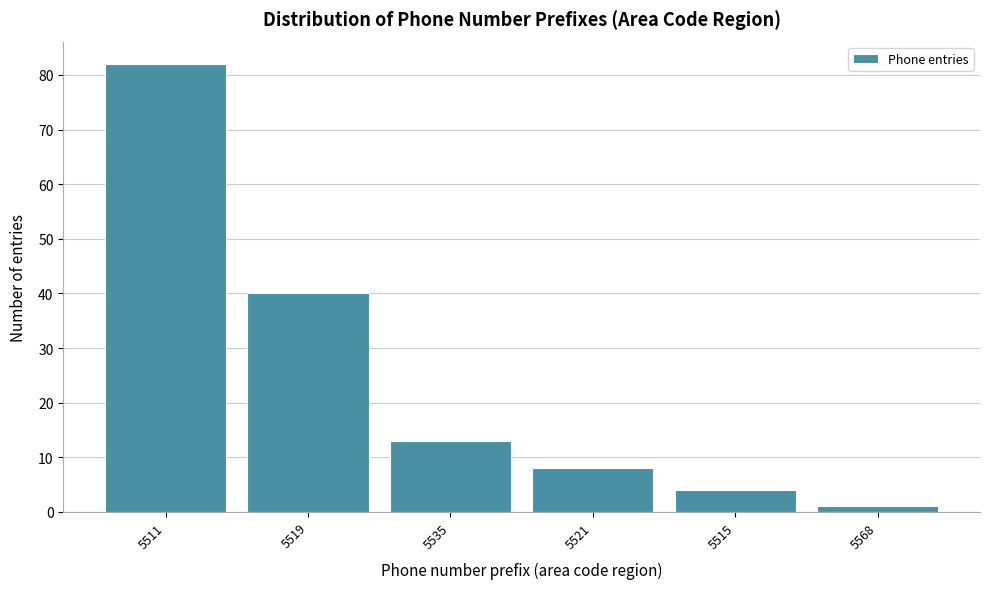

Reading right to left, what are all the values shown in this chart?

1	4	8	13	40	82